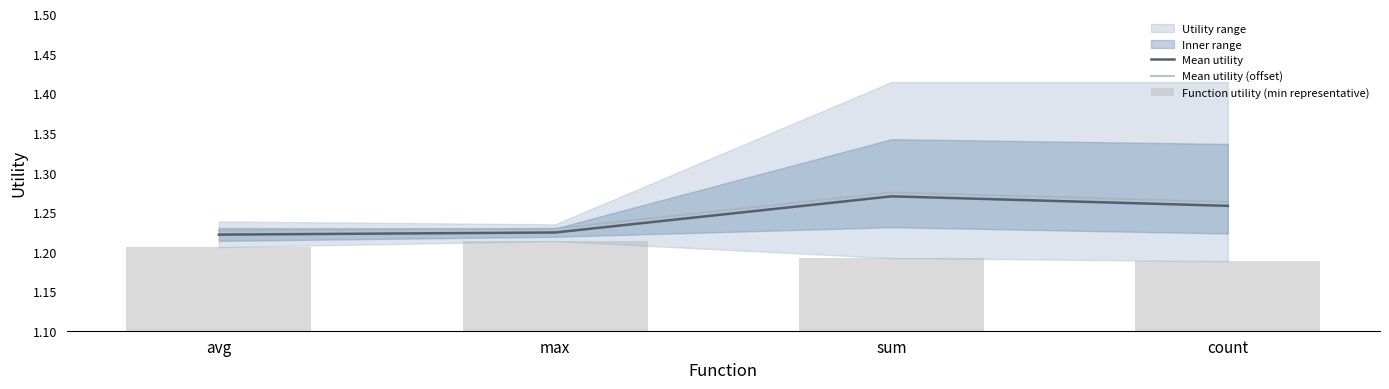

What is the sum of the Function utility (min representative) values at avg and max?

2.4